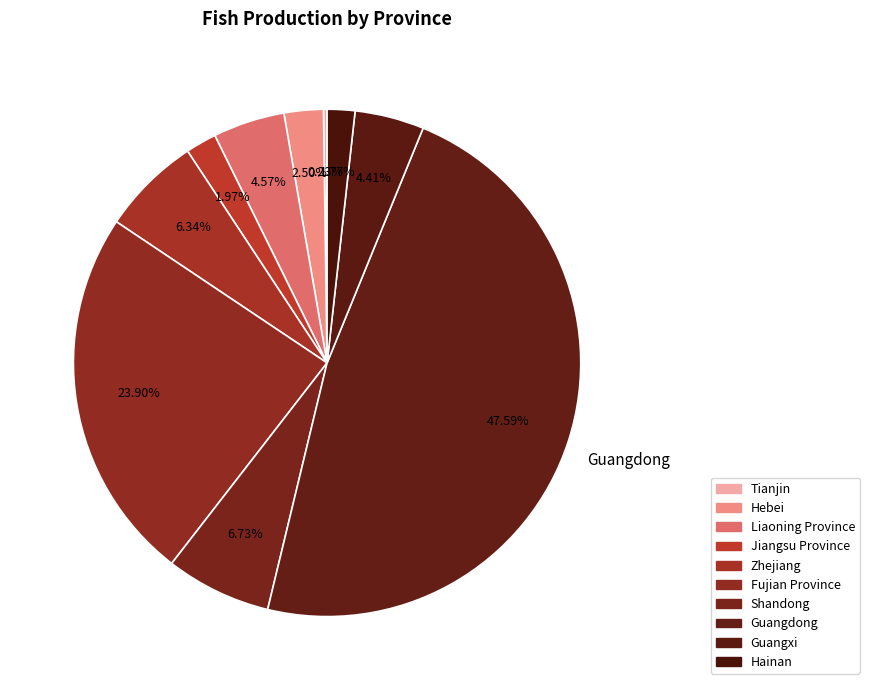

Is there any slice that represents more than half of the pie?

No